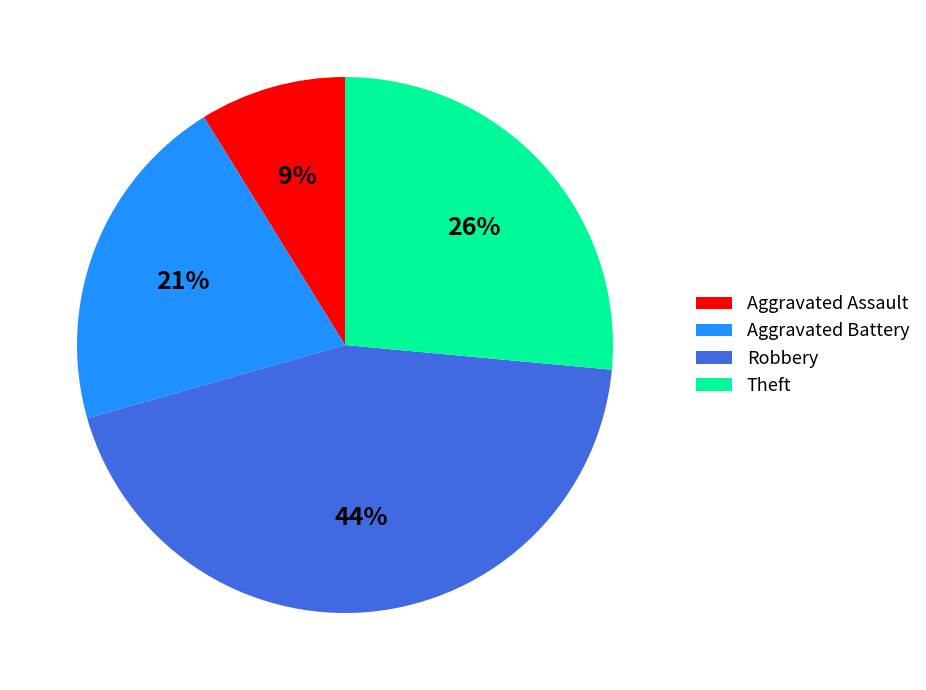

What is the ratio of the value at Robbery to the value at Theft?

1.7